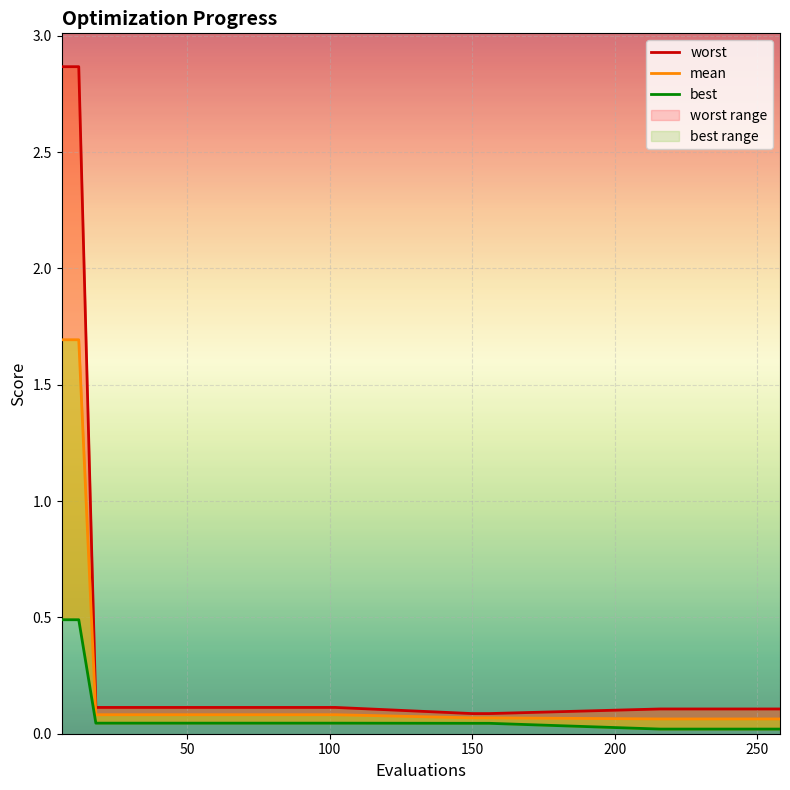

True or false: worst has more than 0 points higher than both neighbors.

False